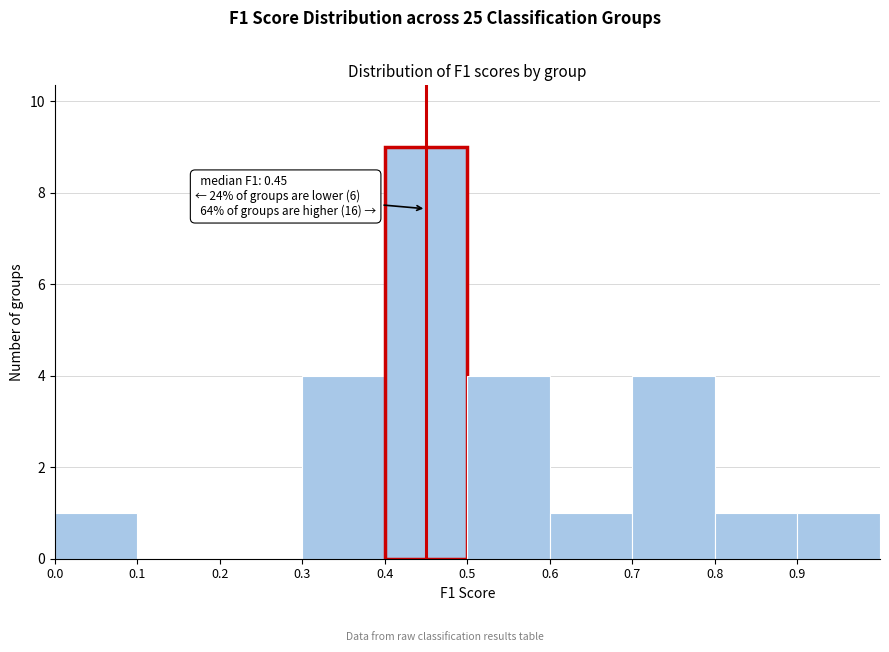

Which range on the x-axis has the tallest bar?

0.4 to 0.5